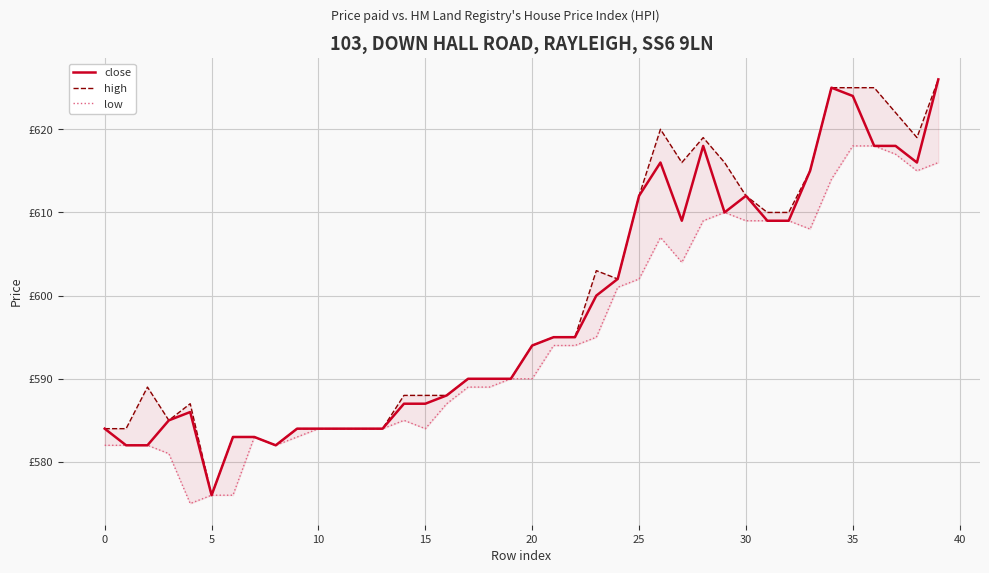

What are all the series names shown in the legend?

close, high, low